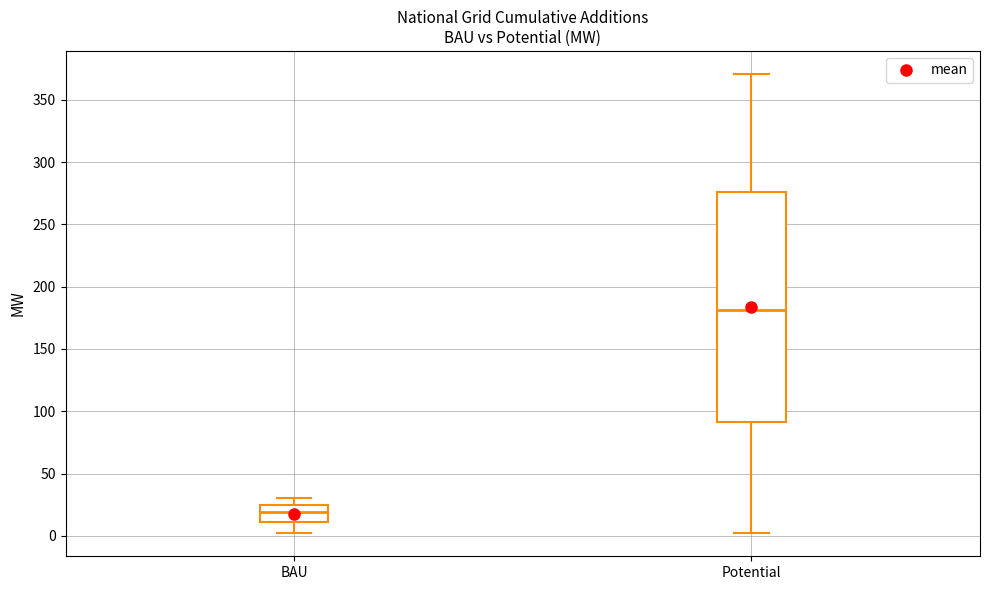

Reading left to right, read every box against the y-axis: the position of its median line, the range the box covers, and the ends of its whiskers. The values are not printed on the chart, so give them approximately, as read against the axis.

BAU: median 20, box 10 to 25, whiskers 0 to 30
Potential: median 180, box 90 to 275, whiskers 0 to 370